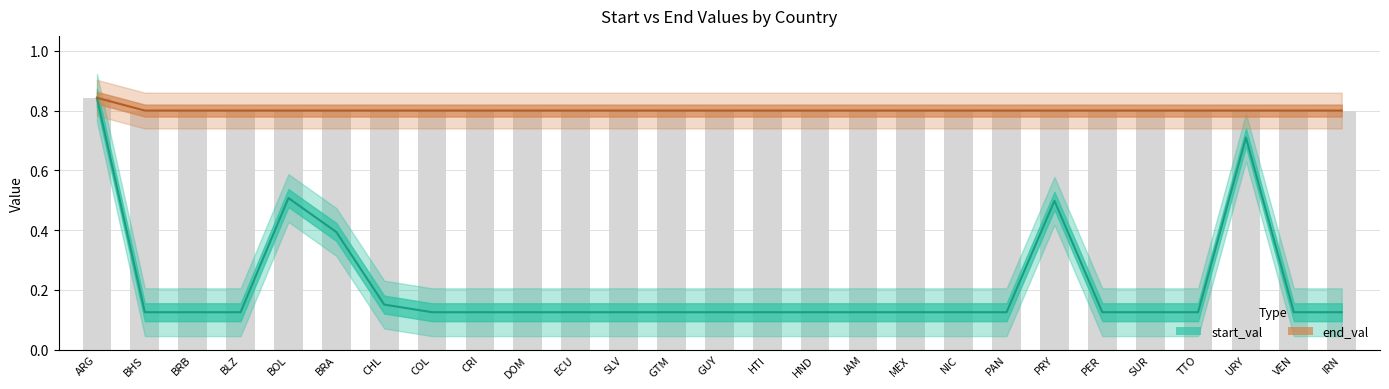

Which category has the highest value in the start_val series?

ARG